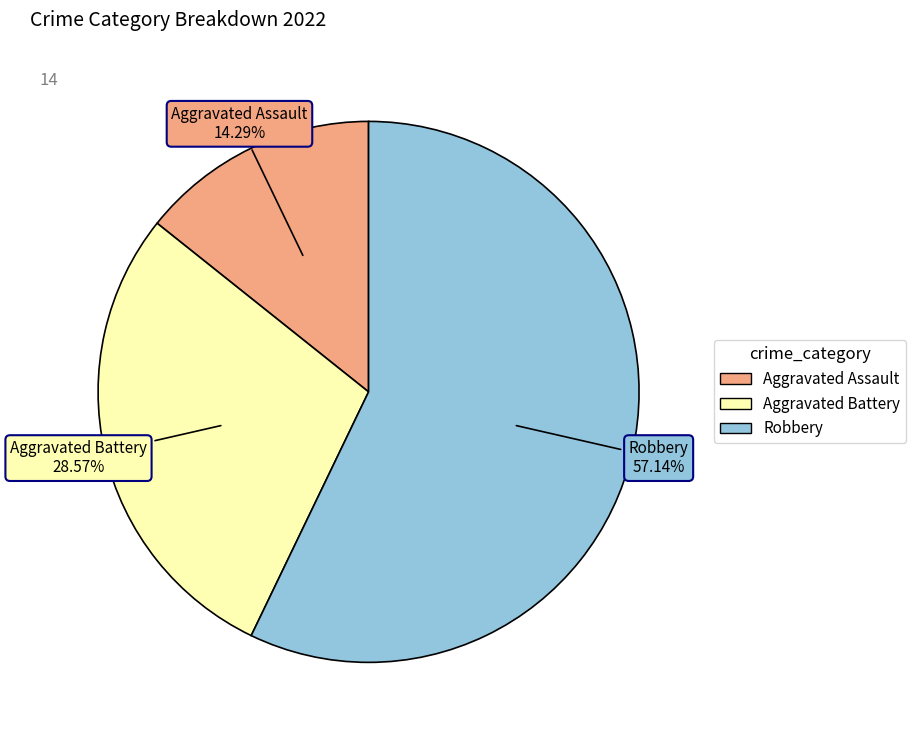

What percentage is NOT represented by Aggravated Assault?

85.7%